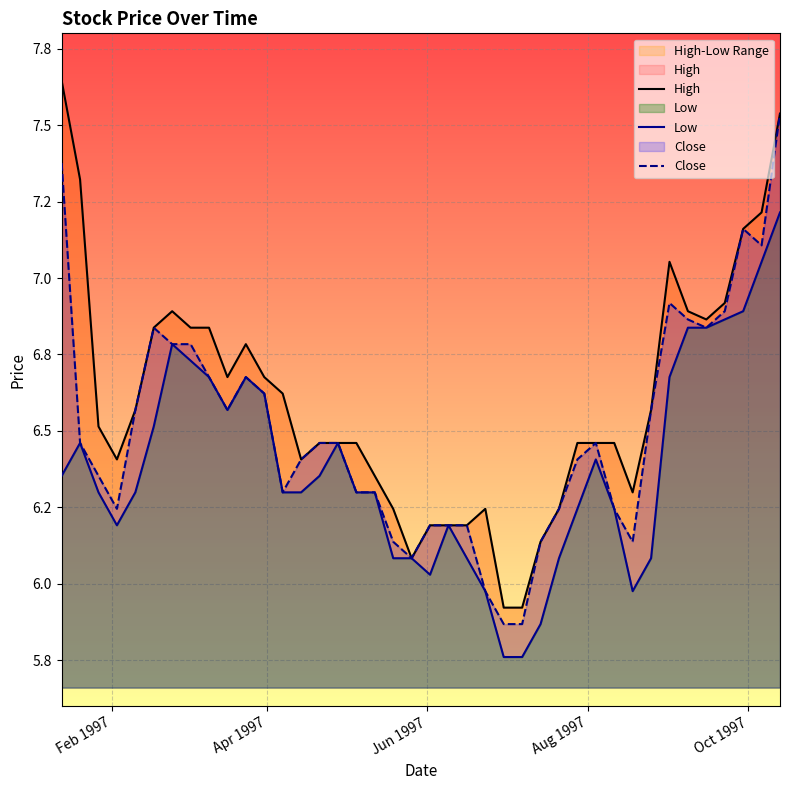

What is the lowest value of the High series?

5.9